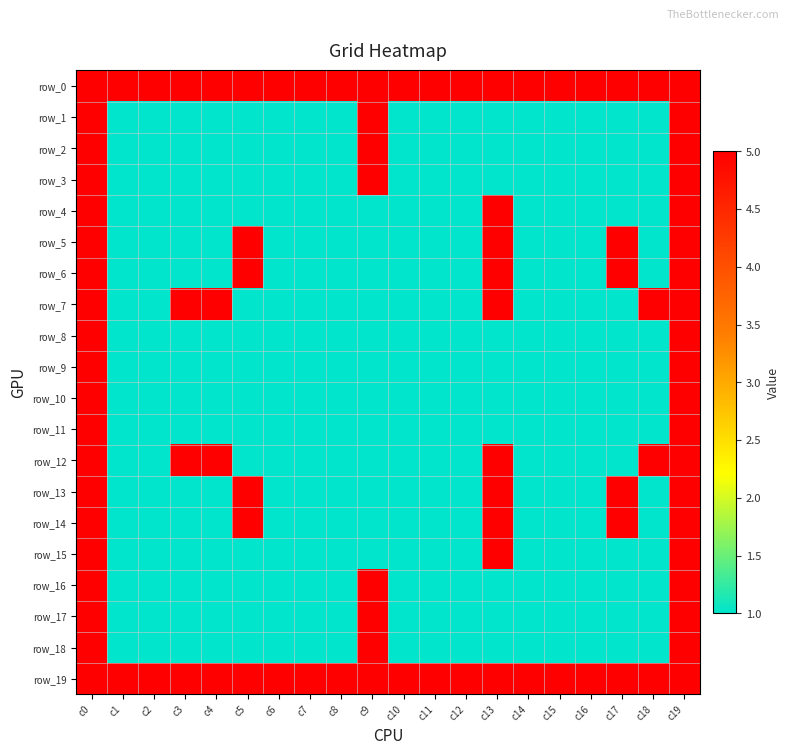

Reading left to right, what are all the values shown in this chart?

row_0: c0=5	c1=5	c2=5	c3=5	c4=5	c5=5	c6=5	c7=5	c8=5	c9=5	c10=5	c11=5	c12=5	c13=5	c14=5	c15=5	c16=5	c17=5	c18=5	c19=5
row_1: c0=5	c1=1	c2=1	c3=1	c4=1	c5=1	c6=1	c7=1	c8=1	c9=5	c10=1	c11=1	c12=1	c13=1	c14=1	c15=1	c16=1	c17=1	c18=1	c19=5
row_2: c0=5	c1=1	c2=1	c3=1	c4=1	c5=1	c6=1	c7=1	c8=1	c9=5	c10=1	c11=1	c12=1	c13=1	c14=1	c15=1	c16=1	c17=1	c18=1	c19=5
row_3: c0=5	c1=1	c2=1	c3=1	c4=1	c5=1	c6=1	c7=1	c8=1	c9=5	c10=1	c11=1	c12=1	c13=1	c14=1	c15=1	c16=1	c17=1	c18=1	c19=5
row_4: c0=5	c1=1	c2=1	c3=1	c4=1	c5=1	c6=1	c7=1	c8=1	c9=1	c10=1	c11=1	c12=1	c13=5	c14=1	c15=1	c16=1	c17=1	c18=1	c19=5
row_5: c0=5	c1=1	c2=1	c3=1	c4=1	c5=5	c6=1	c7=1	c8=1	c9=1	c10=1	c11=1	c12=1	c13=5	c14=1	c15=1	c16=1	c17=5	c18=1	c19=5
row_6: c0=5	c1=1	c2=1	c3=1	c4=1	c5=5	c6=1	c7=1	c8=1	c9=1	c10=1	c11=1	c12=1	c13=5	c14=1	c15=1	c16=1	c17=5	c18=1	c19=5
row_7: c0=5	c1=1	c2=1	c3=5	c4=5	c5=1	c6=1	c7=1	c8=1	c9=1	c10=1	c11=1	c12=1	c13=5	c14=1	c15=1	c16=1	c17=1	c18=5	c19=5
row_8: c0=5	c1=1	c2=1	c3=1	c4=1	c5=1	c6=1	c7=1	c8=1	c9=1	c10=1	c11=1	c12=1	c13=1	c14=1	c15=1	c16=1	c17=1	c18=1	c19=5
row_9: c0=5	c1=1	c2=1	c3=1	c4=1	c5=1	c6=1	c7=1	c8=1	c9=1	c10=1	c11=1	c12=1	c13=1	c14=1	c15=1	c16=1	c17=1	c18=1	c19=5
row_10: c0=5	c1=1	c2=1	c3=1	c4=1	c5=1	c6=1	c7=1	c8=1	c9=1	c10=1	c11=1	c12=1	c13=1	c14=1	c15=1	c16=1	c17=1	c18=1	c19=5
row_11: c0=5	c1=1	c2=1	c3=1	c4=1	c5=1	c6=1	c7=1	c8=1	c9=1	c10=1	c11=1	c12=1	c13=1	c14=1	c15=1	c16=1	c17=1	c18=1	c19=5
row_12: c0=5	c1=1	c2=1	c3=5	c4=5	c5=1	c6=1	c7=1	c8=1	c9=1	c10=1	c11=1	c12=1	c13=5	c14=1	c15=1	c16=1	c17=1	c18=5	c19=5
row_13: c0=5	c1=1	c2=1	c3=1	c4=1	c5=5	c6=1	c7=1	c8=1	c9=1	c10=1	c11=1	c12=1	c13=5	c14=1	c15=1	c16=1	c17=5	c18=1	c19=5
row_14: c0=5	c1=1	c2=1	c3=1	c4=1	c5=5	c6=1	c7=1	c8=1	c9=1	c10=1	c11=1	c12=1	c13=5	c14=1	c15=1	c16=1	c17=5	c18=1	c19=5
row_15: c0=5	c1=1	c2=1	c3=1	c4=1	c5=1	c6=1	c7=1	c8=1	c9=1	c10=1	c11=1	c12=1	c13=5	c14=1	c15=1	c16=1	c17=1	c18=1	c19=5
row_16: c0=5	c1=1	c2=1	c3=1	c4=1	c5=1	c6=1	c7=1	c8=1	c9=5	c10=1	c11=1	c12=1	c13=1	c14=1	c15=1	c16=1	c17=1	c18=1	c19=5
row_17: c0=5	c1=1	c2=1	c3=1	c4=1	c5=1	c6=1	c7=1	c8=1	c9=5	c10=1	c11=1	c12=1	c13=1	c14=1	c15=1	c16=1	c17=1	c18=1	c19=5
row_18: c0=5	c1=1	c2=1	c3=1	c4=1	c5=1	c6=1	c7=1	c8=1	c9=5	c10=1	c11=1	c12=1	c13=1	c14=1	c15=1	c16=1	c17=1	c18=1	c19=5
row_19: c0=5	c1=5	c2=5	c3=5	c4=5	c5=5	c6=5	c7=5	c8=5	c9=5	c10=5	c11=5	c12=5	c13=5	c14=5	c15=5	c16=5	c17=5	c18=5	c19=5